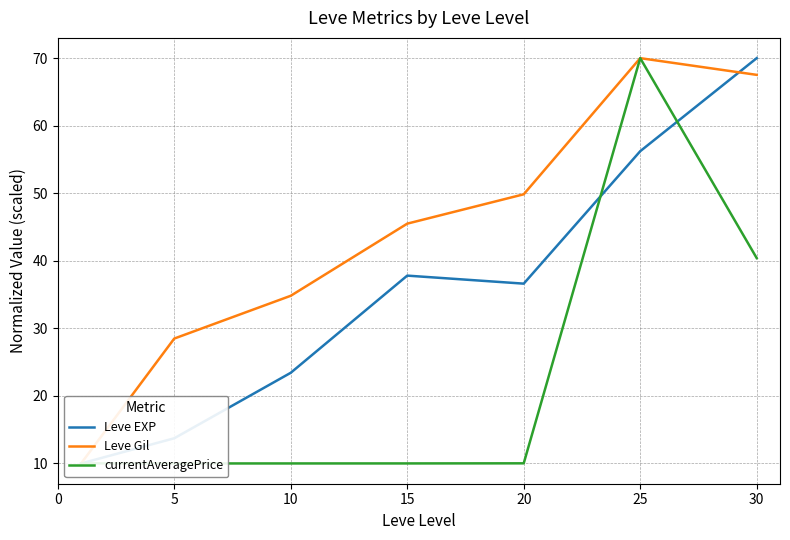

What are all the series names shown in the legend?

Leve EXP, Leve Gil, currentAveragePrice